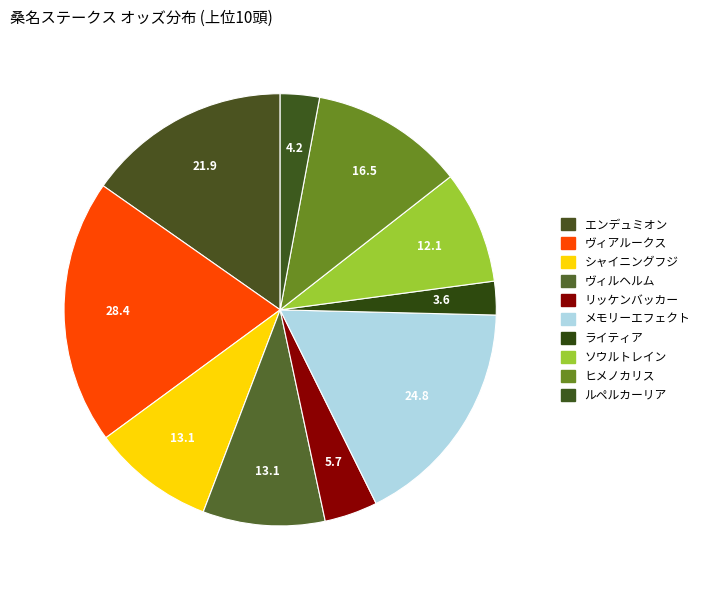

What is the ratio of the value at ヴィルヘルム to the value at ヴィアルークス?

0.5